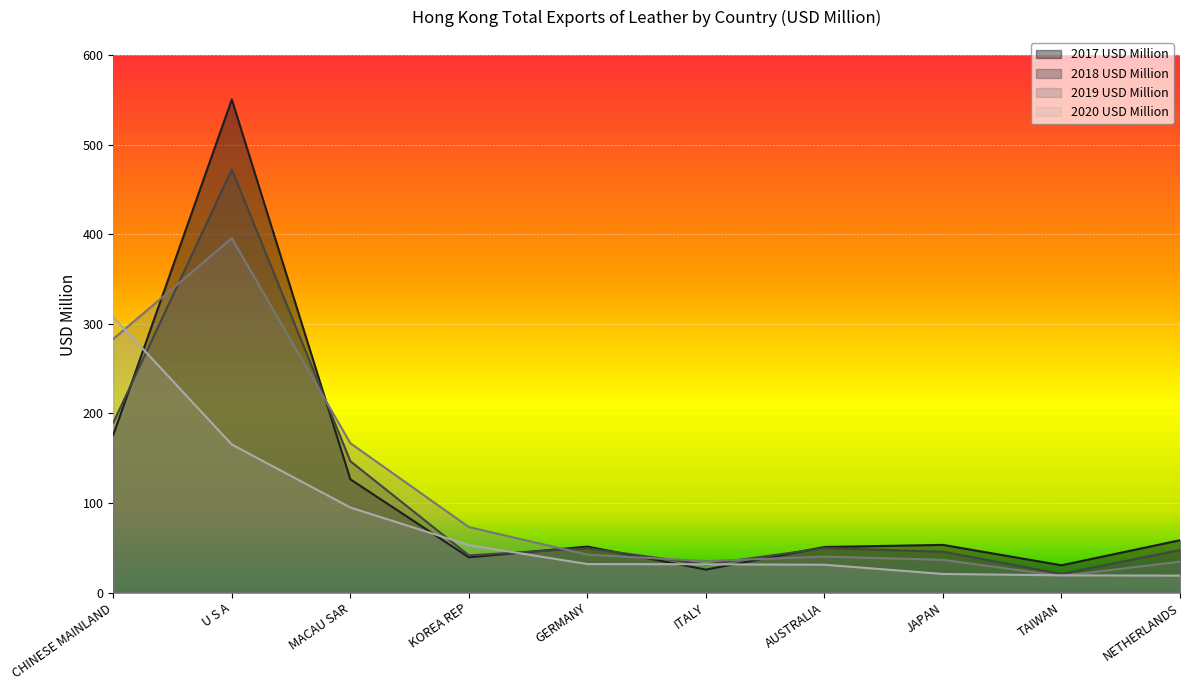

How many lines are shown in the chart?

4